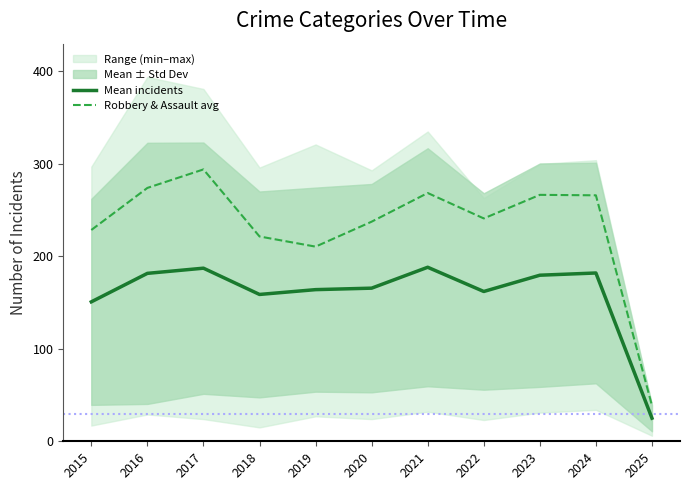

Does the chart display data point markers on the line(s)?

No